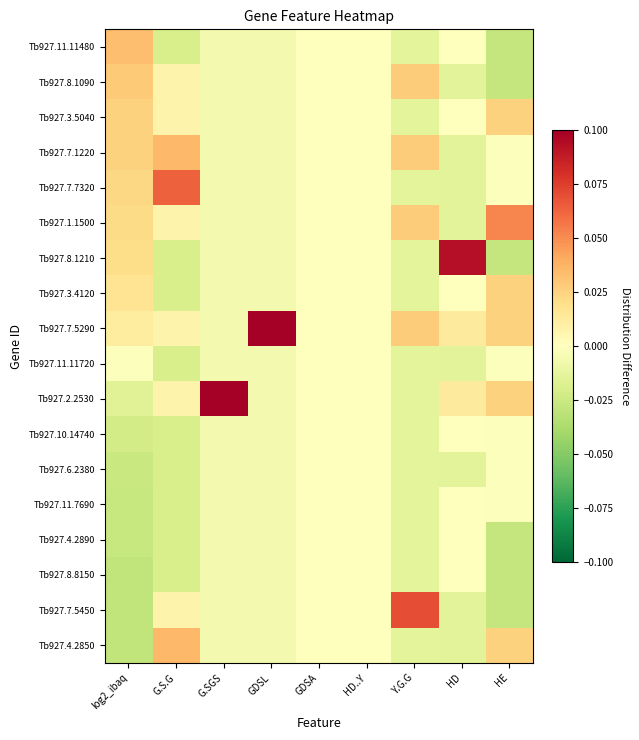

Which series changed the most between log2_ibaq and HD?

Tb927.8.1210